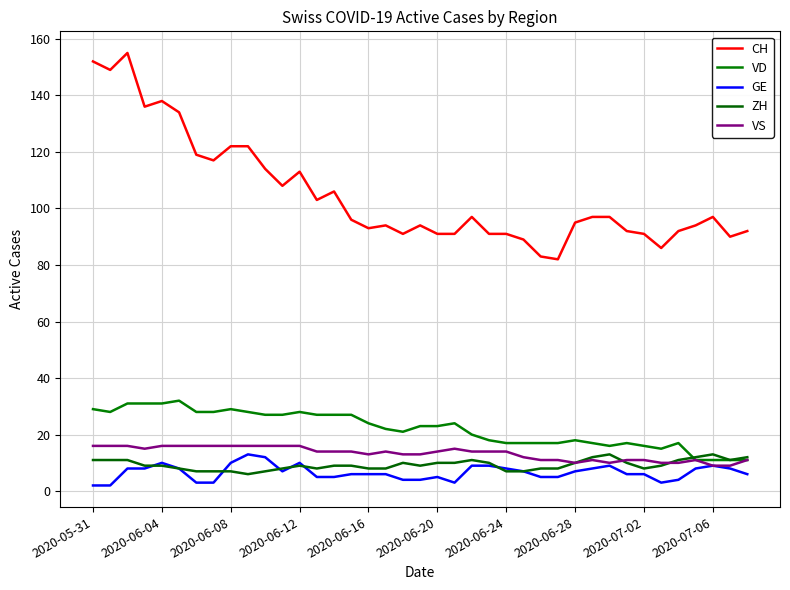

At how many categories does at least one series exceed 147?

3